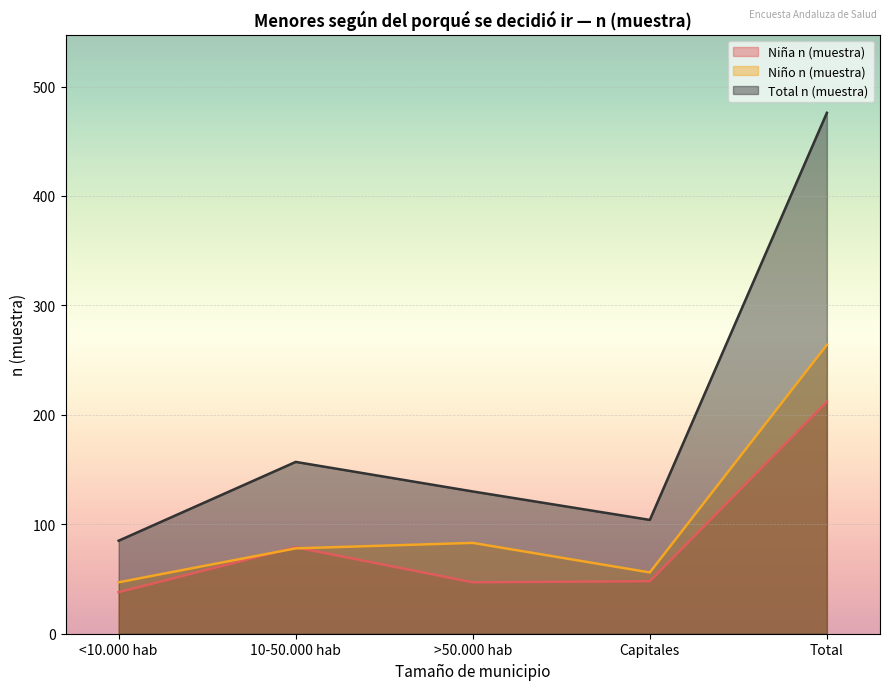

How many data points in Niño n (muestra) are less than 78?

2